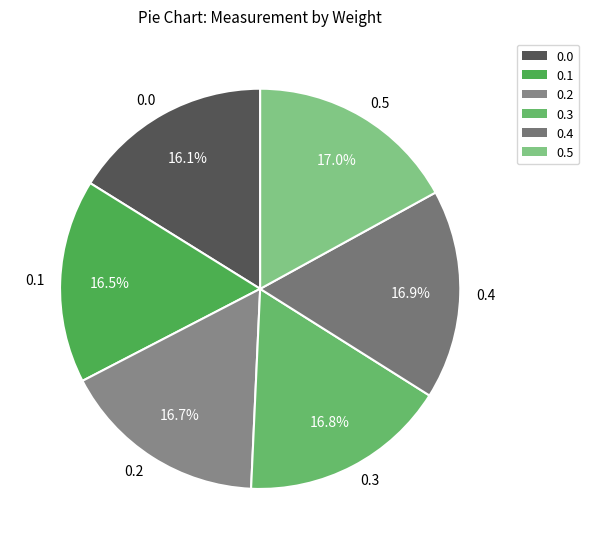

Between 0.0 and 0.4, which is larger?

0.4